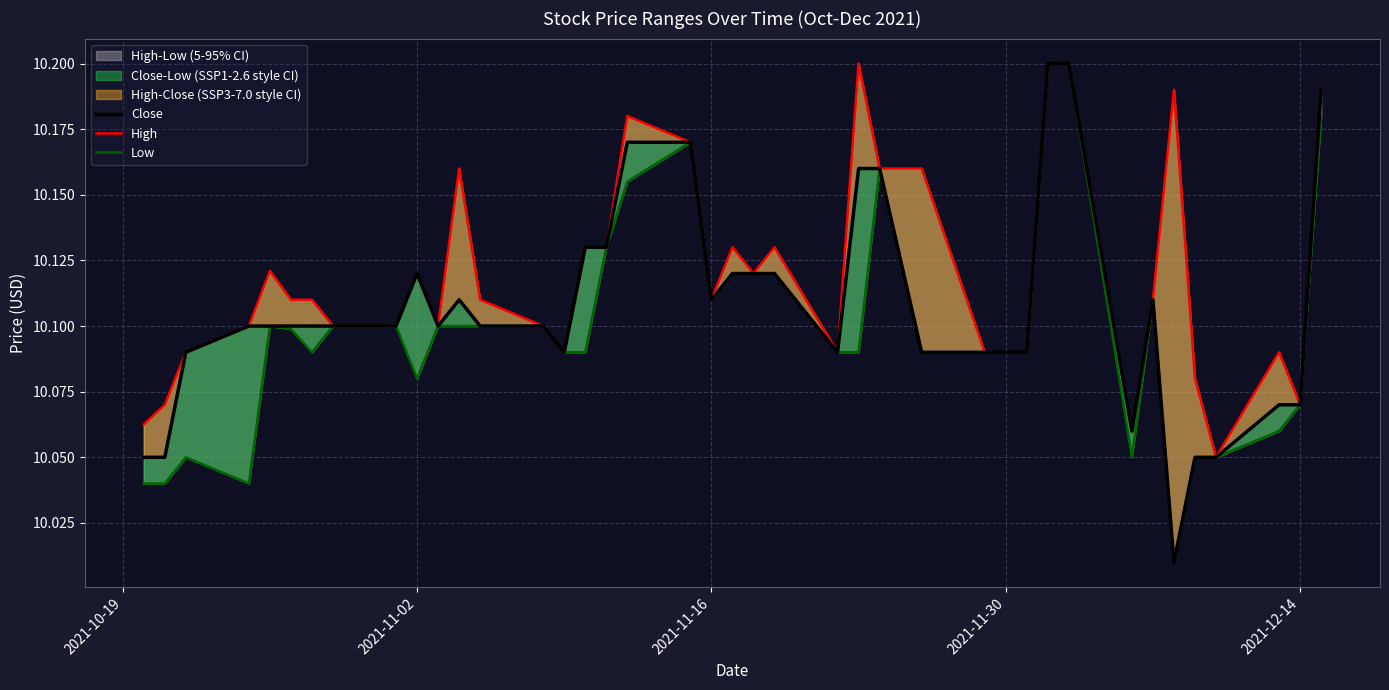

Rank the series by their maximum value, from highest to lowest.

Close, High, Low